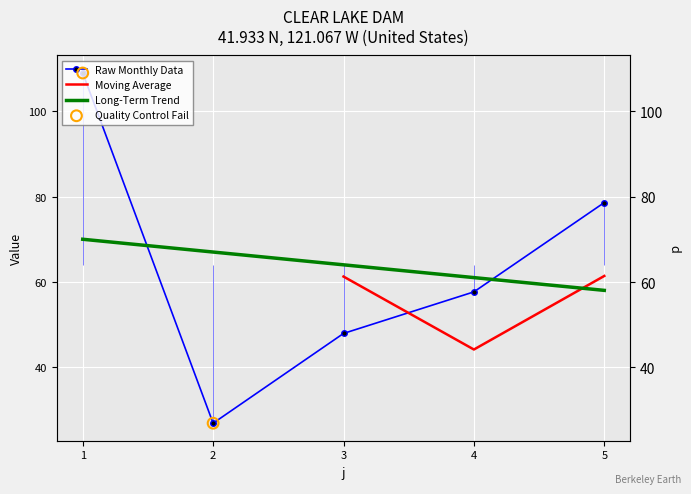

Between 2 and 3, which is larger?

3